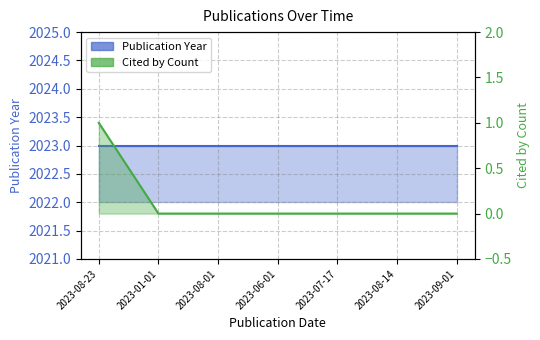

Rank the categories by value from lowest to highest.

2023-01-01, 2023-08-01, 2023-06-01, 2023-07-17, 2023-08-14, 2023-09-01, 2023-08-23